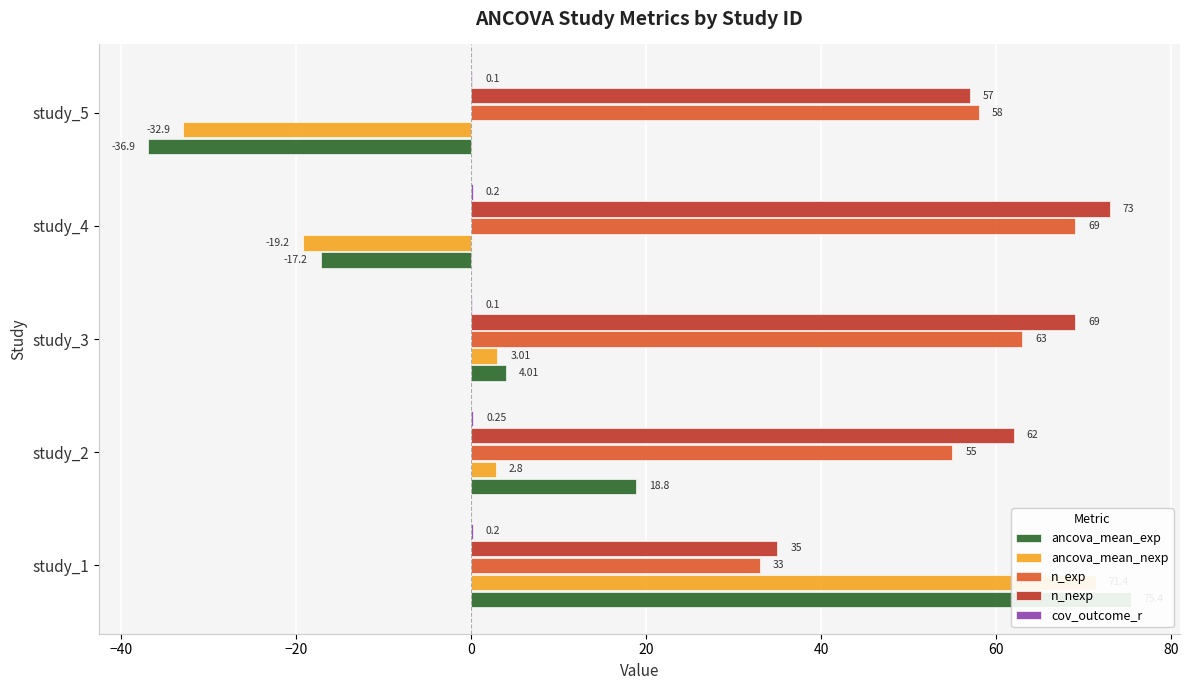

How many values in ancova_mean_exp are below zero?

2